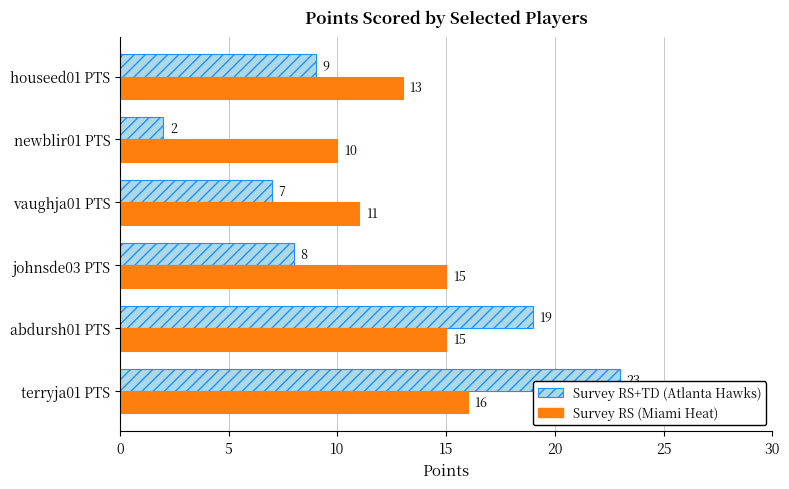

How many data points does each series have?

6